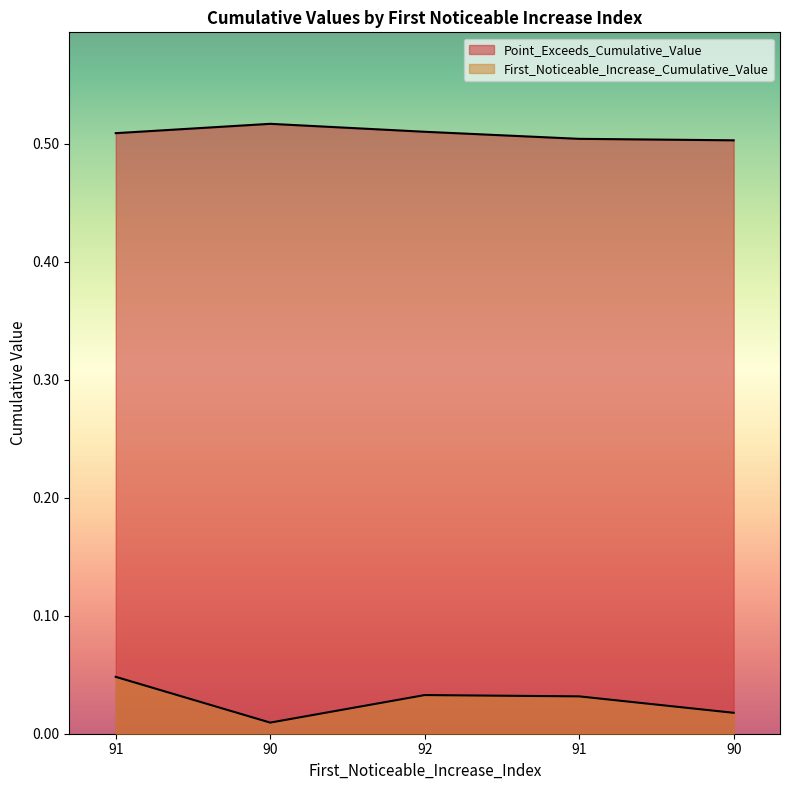

At which label is Point_Exceeds_Cumulative_Value closest to 0?

90